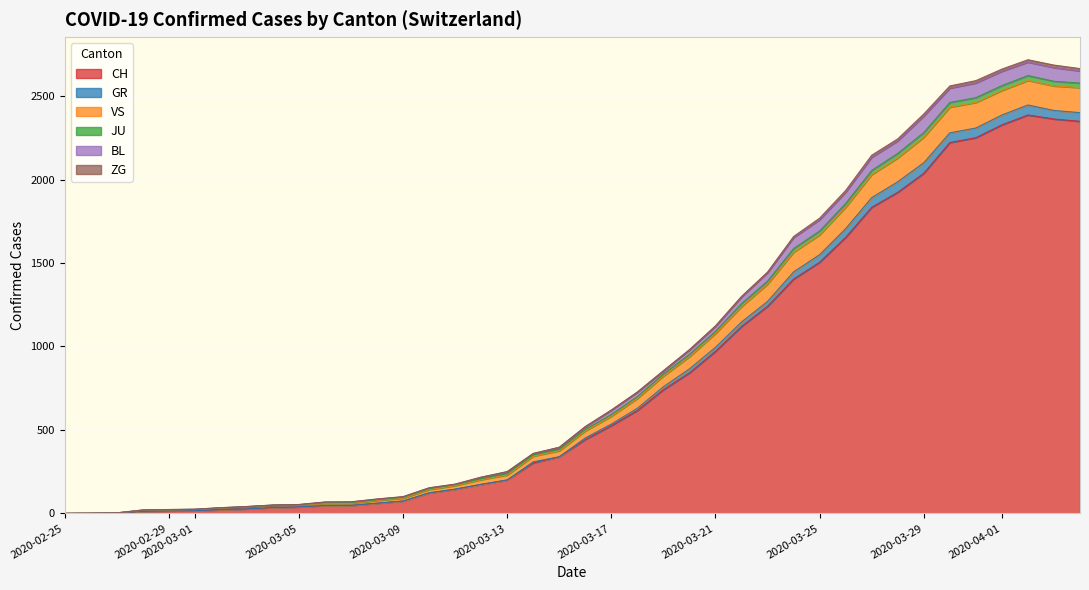

What is the difference between the second highest and second lowest values in the CH series?

2362